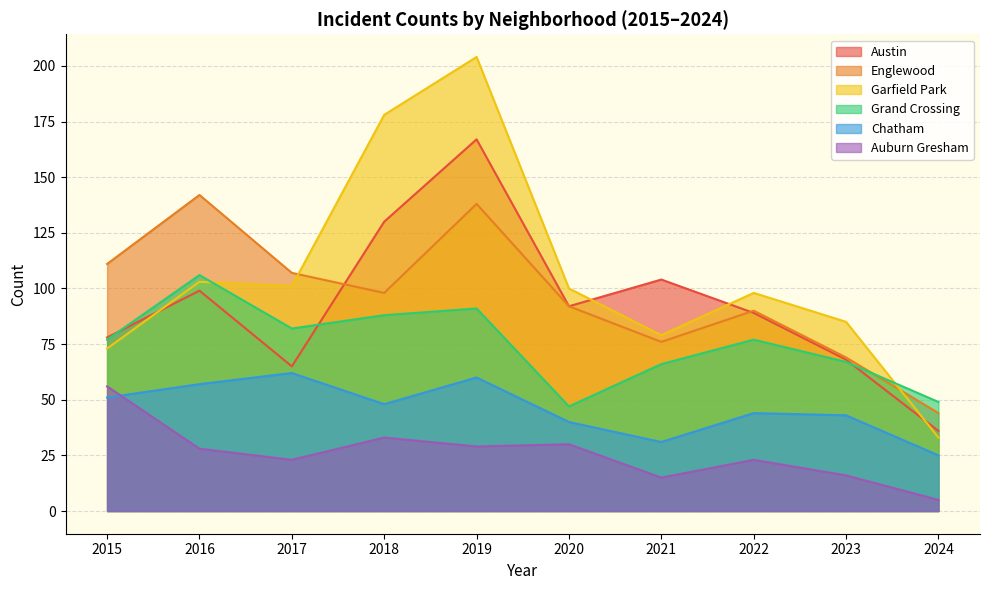

Reading right to left, list all the values displayed in this chart.

Austin: 2024=36	2023=68	2022=89	2021=104	2020=92	2019=167	2018=130	2017=65	2016=99	2015=78
Englewood: 2024=44	2023=69	2022=90	2021=76	2020=92	2019=138	2018=98	2017=107	2016=142	2015=111
Garfield Park: 2024=33	2023=85	2022=98	2021=79	2020=100	2019=204	2018=178	2017=101	2016=103	2015=73
Grand Crossing: 2024=49	2023=67	2022=77	2021=66	2020=47	2019=91	2018=88	2017=82	2016=106	2015=77
Chatham: 2024=25	2023=43	2022=44	2021=31	2020=40	2019=60	2018=48	2017=62	2016=57	2015=51
Auburn Gresham: 2024=5	2023=16	2022=23	2021=15	2020=30	2019=29	2018=33	2017=23	2016=28	2015=56